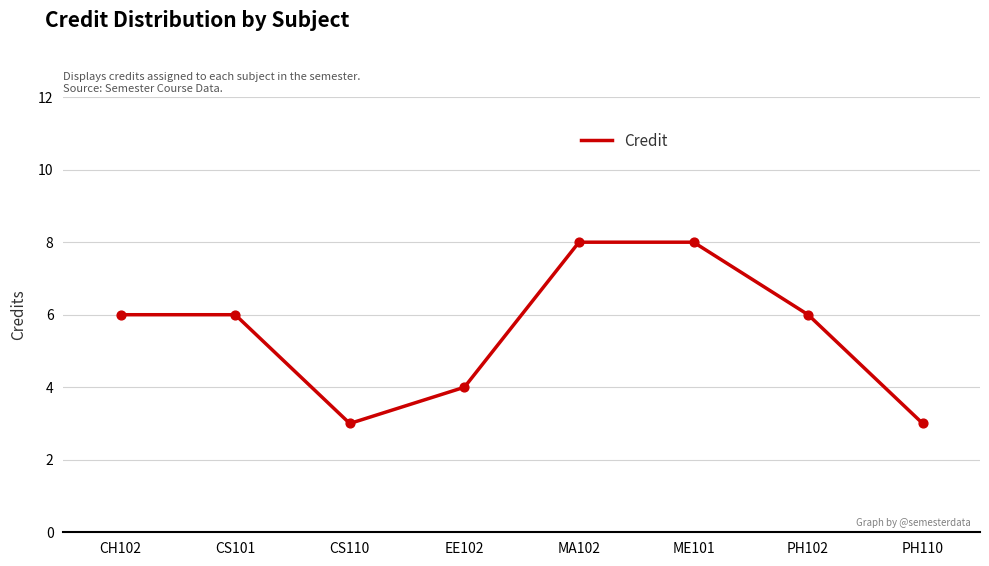

Which has a higher value, EE102 or CS110?

EE102